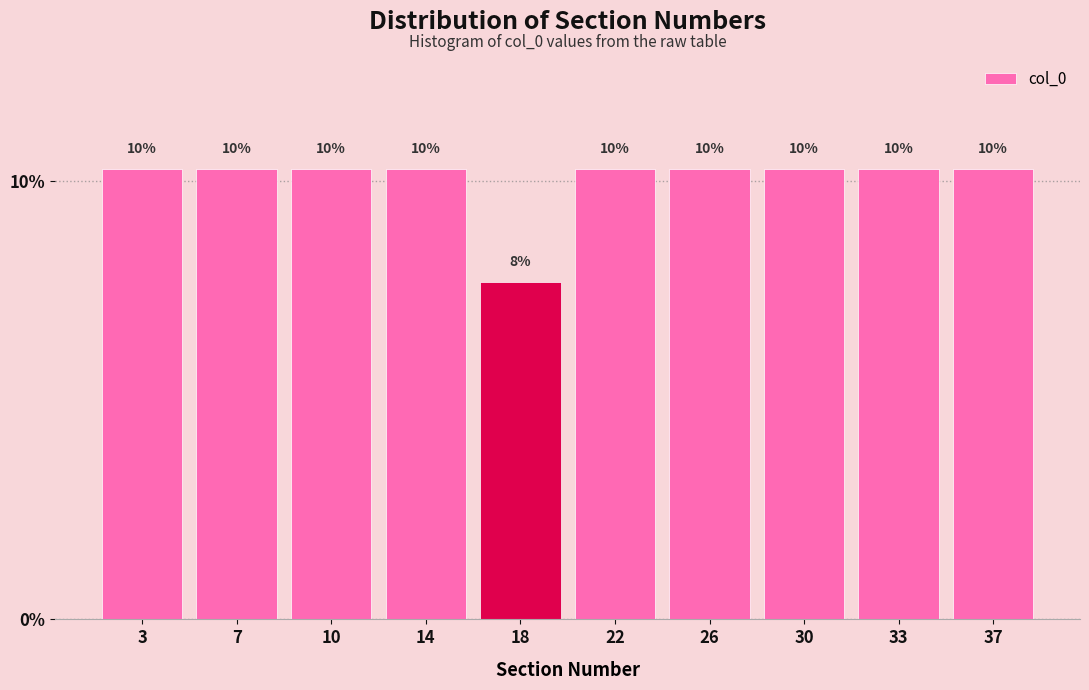

How many bars are there in total?

10